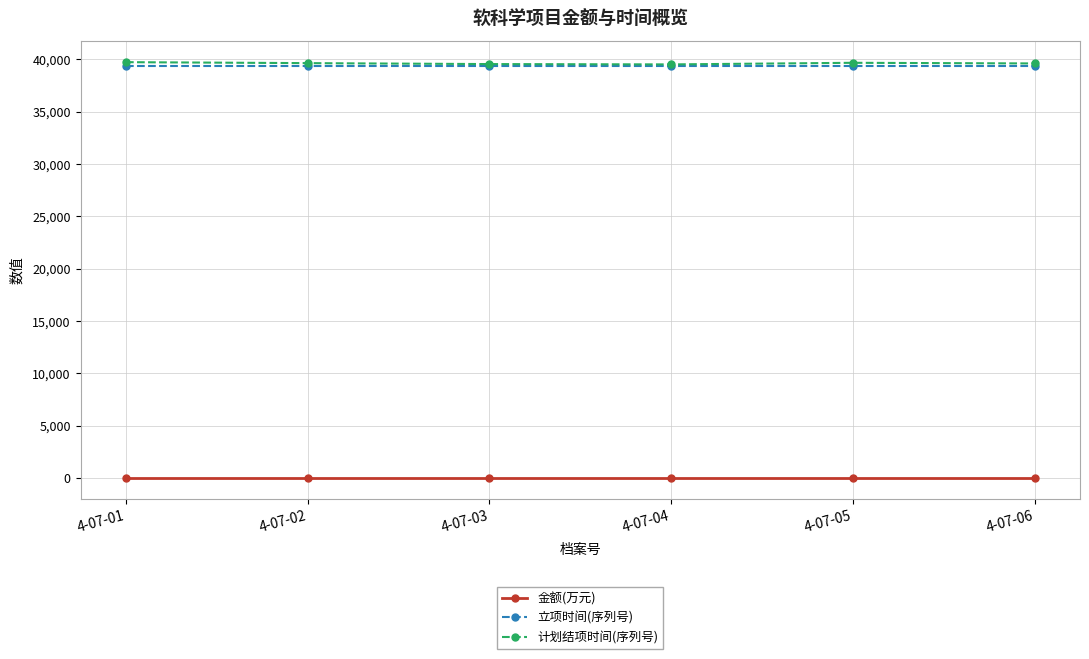

How many lines are shown in the chart?

3